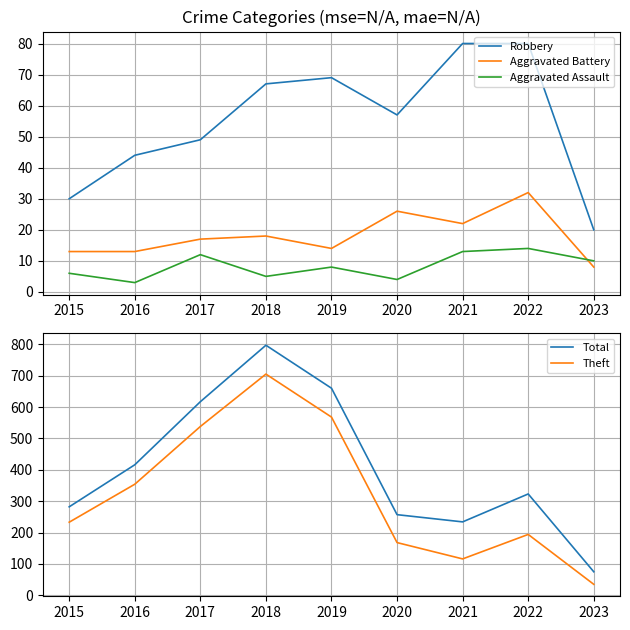

What is the difference between the highest and lowest values at 2023?

67